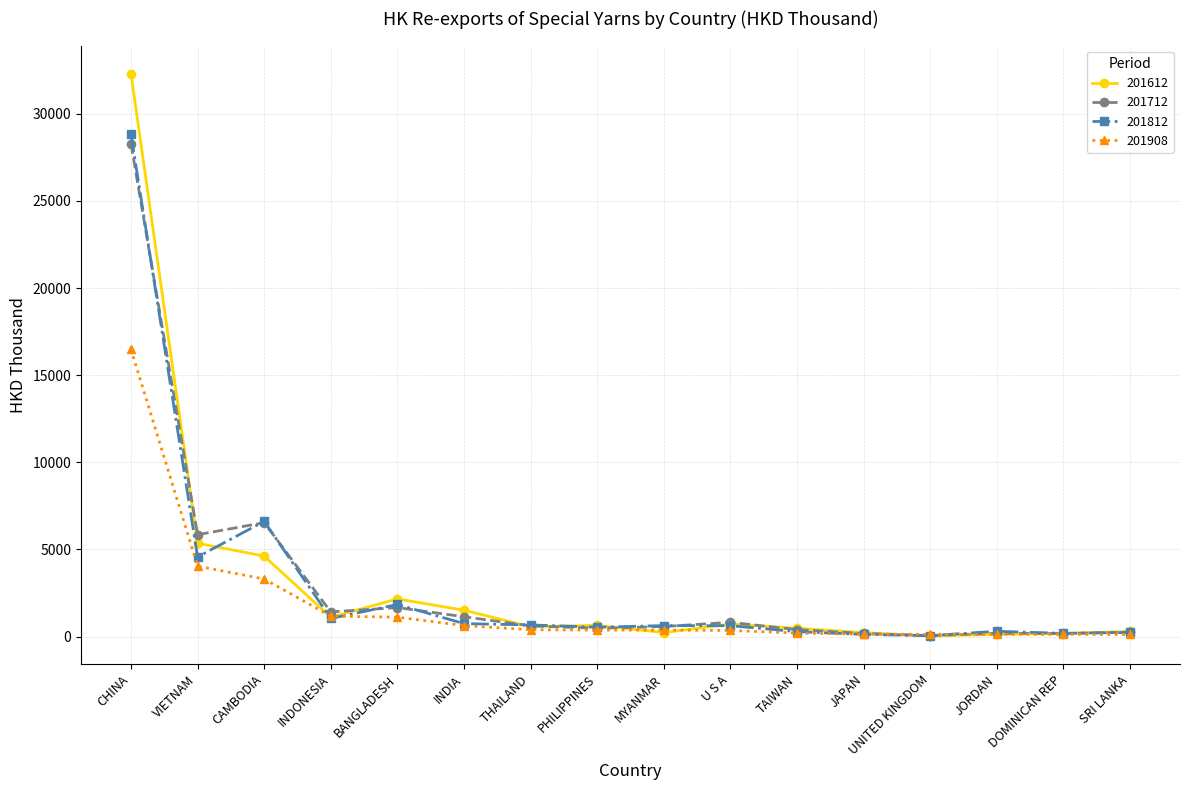

Which category has the highest value in the 201812 series?

CHINA